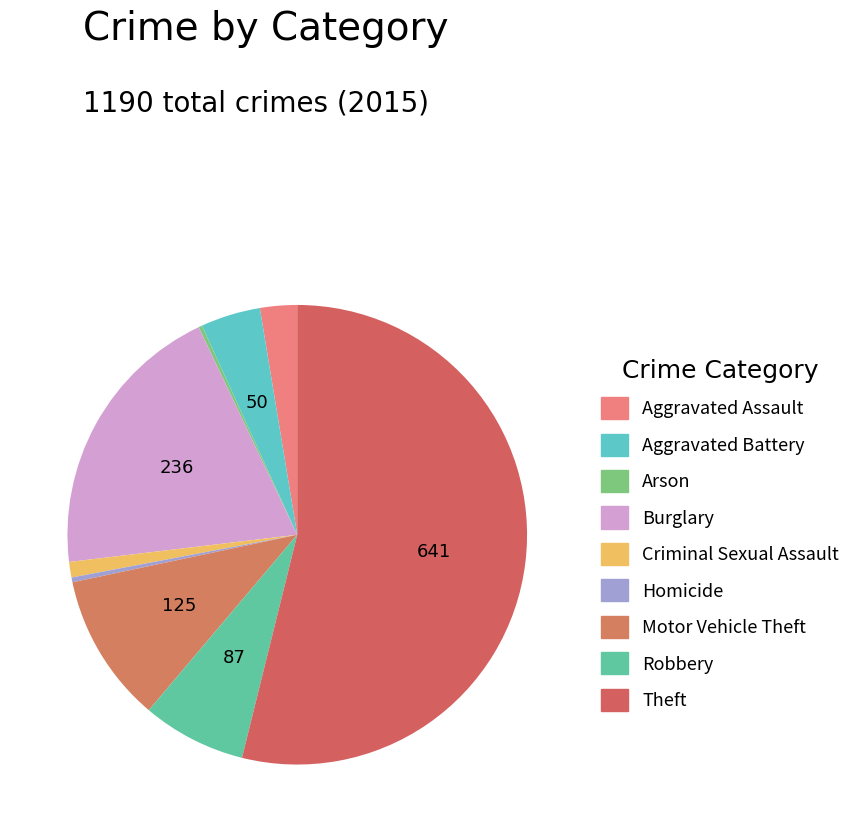

How many slices are in this pie chart?

9